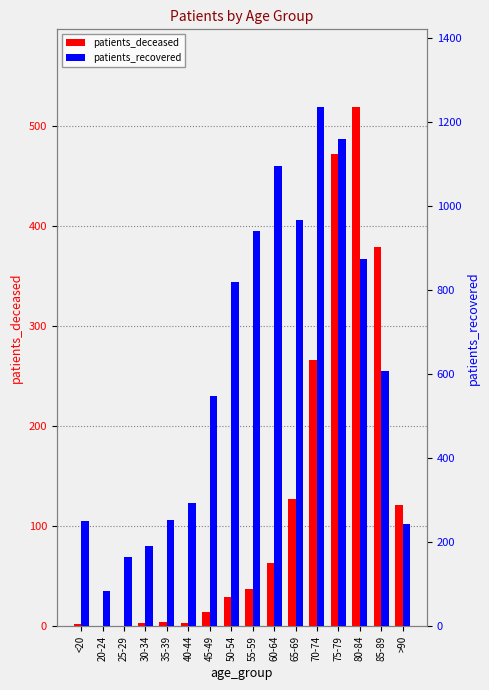

List the series in order of their peak value, lowest first.

patients_deceased, patients_recovered